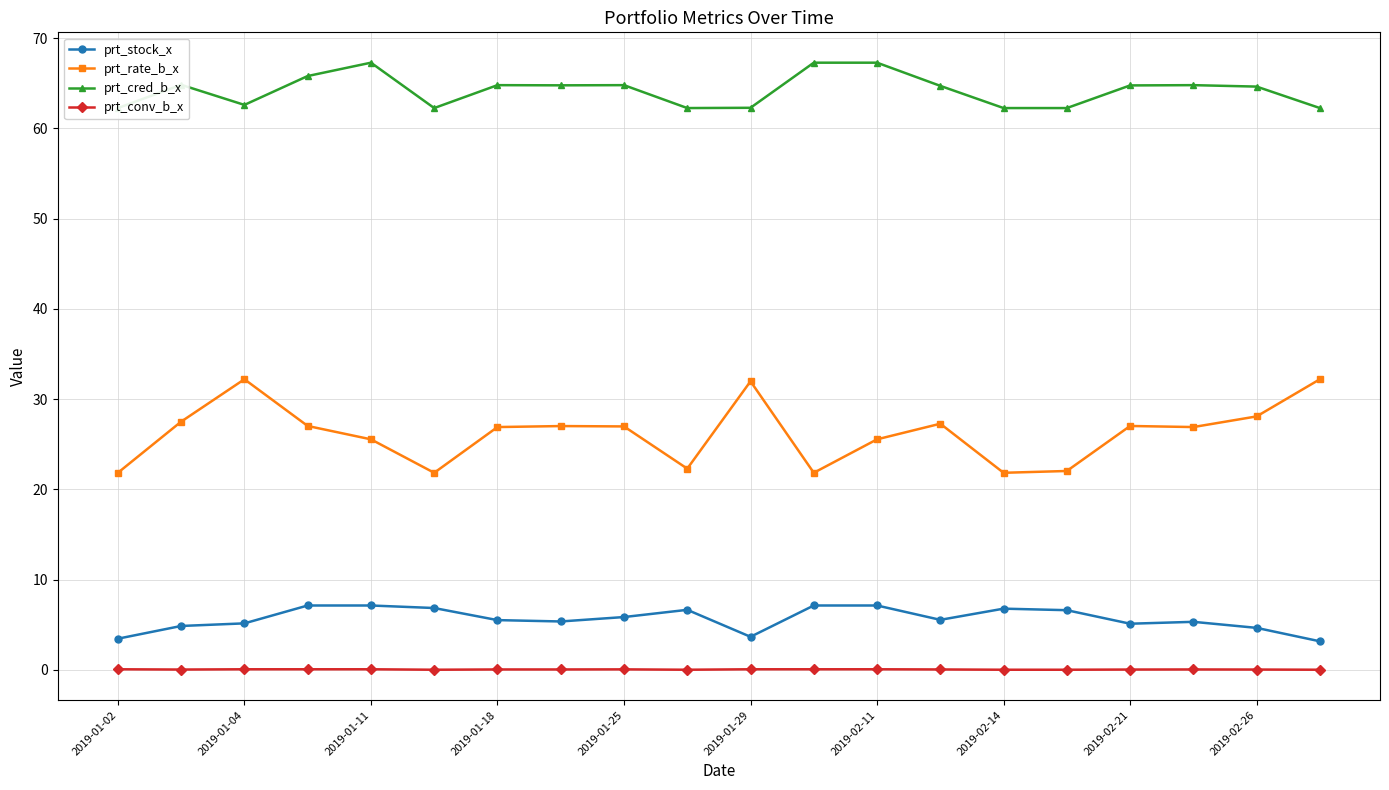

Count the prt_conv_b_x values in the range 0 to 1.

20